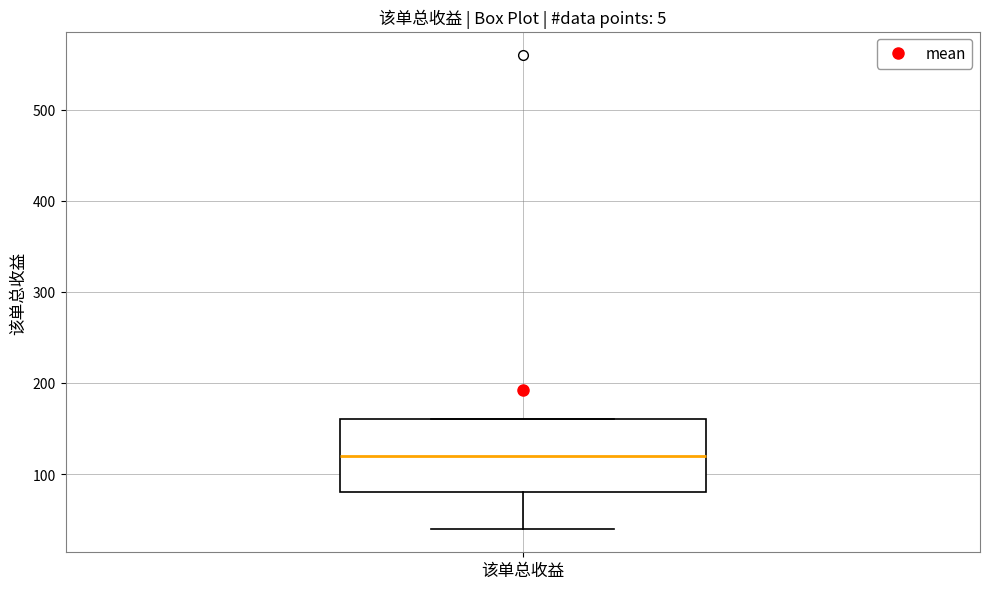

Transcribe this box plot: give where the median line is, the range the box spans, and where the two whiskers end, as read against the y-axis. The values are not printed on the chart, so give them approximately, as read against the axis.

median 120, box 80 to 160, whiskers 40 to 160